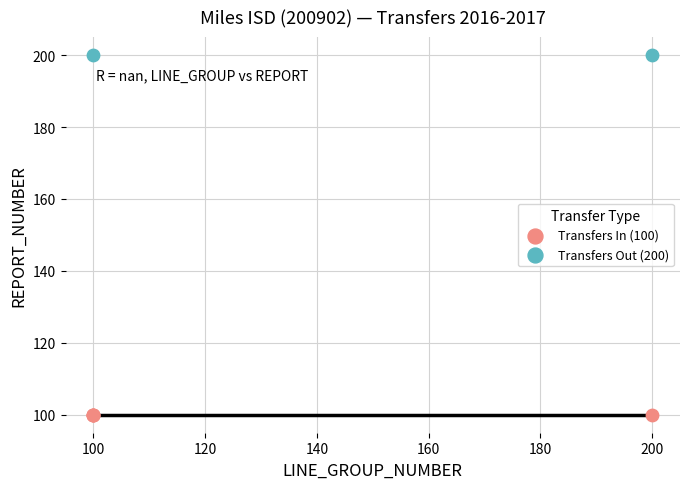

What are all the series names shown in the legend?

Transfers In (100), Transfers Out (200)